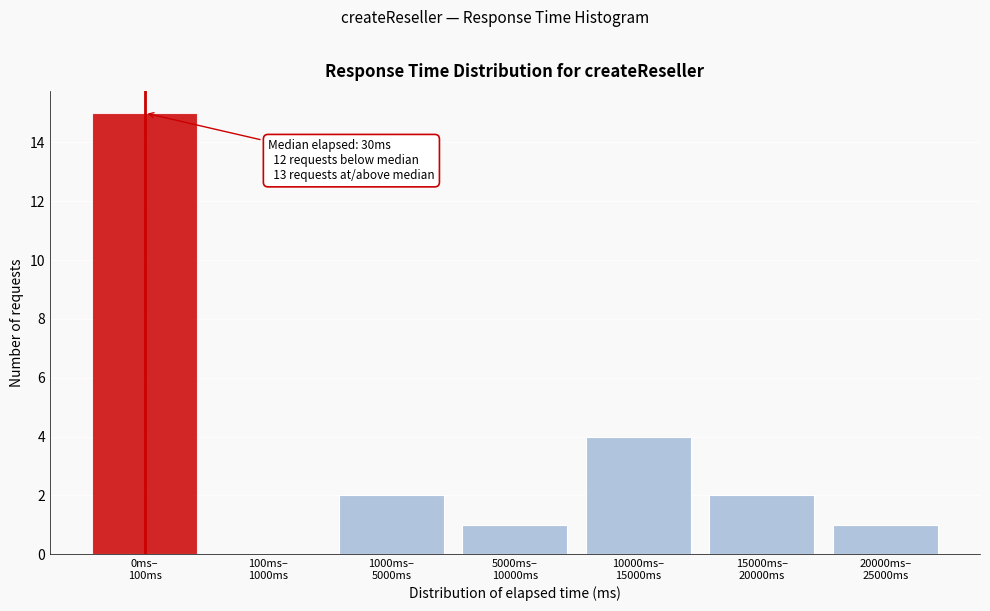

What is the maximum value shown in the chart?

15